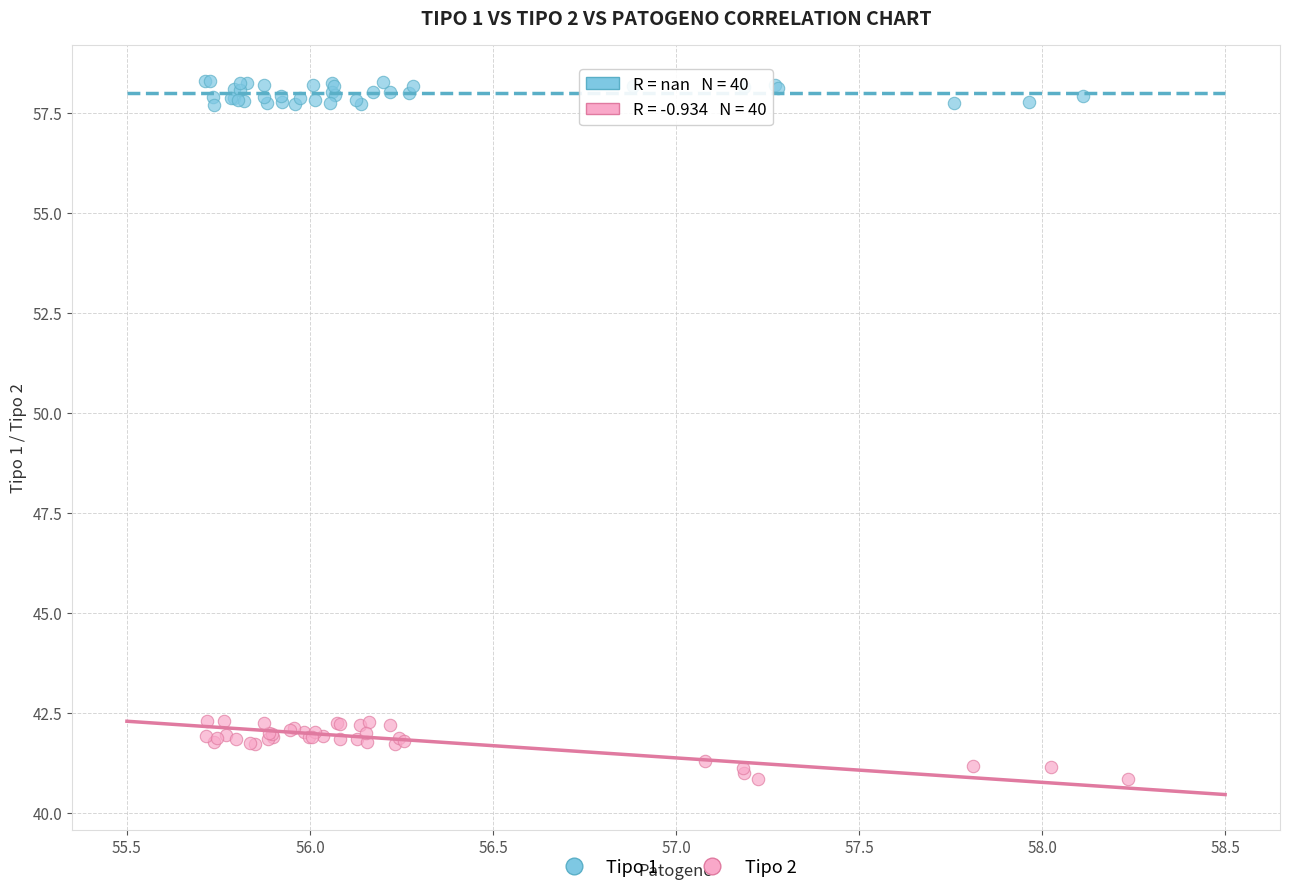

Which series reaches the maximum Y coordinate?

Tipo 1